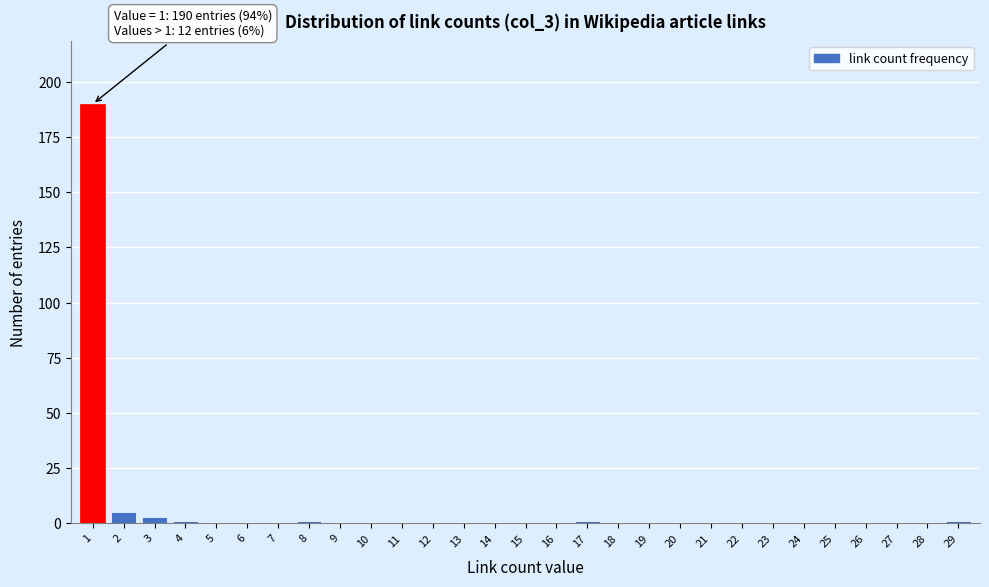

Reading left to right, what are all the values shown in this chart?

1=190	2=5	3=3	4=1	5=0	6=0	7=0	8=1	9=0	10=0	11=0	12=0	13=0	14=0	15=0	16=0	17=1	18=0	19=0	20=0	21=0	22=0	23=0	24=0	25=0	26=0	27=0	28=0	29=1